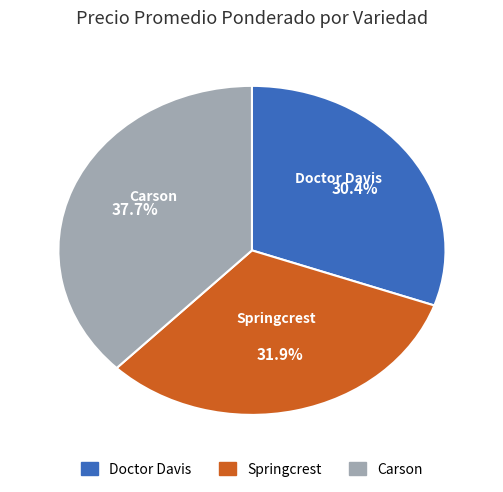

Does any single category account for the majority?

No